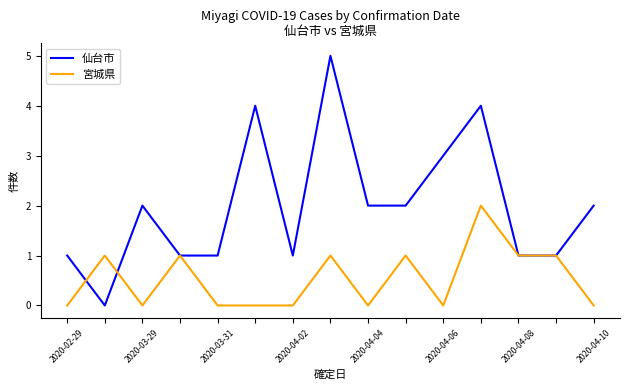

What is the maximum value shown in the chart?

5